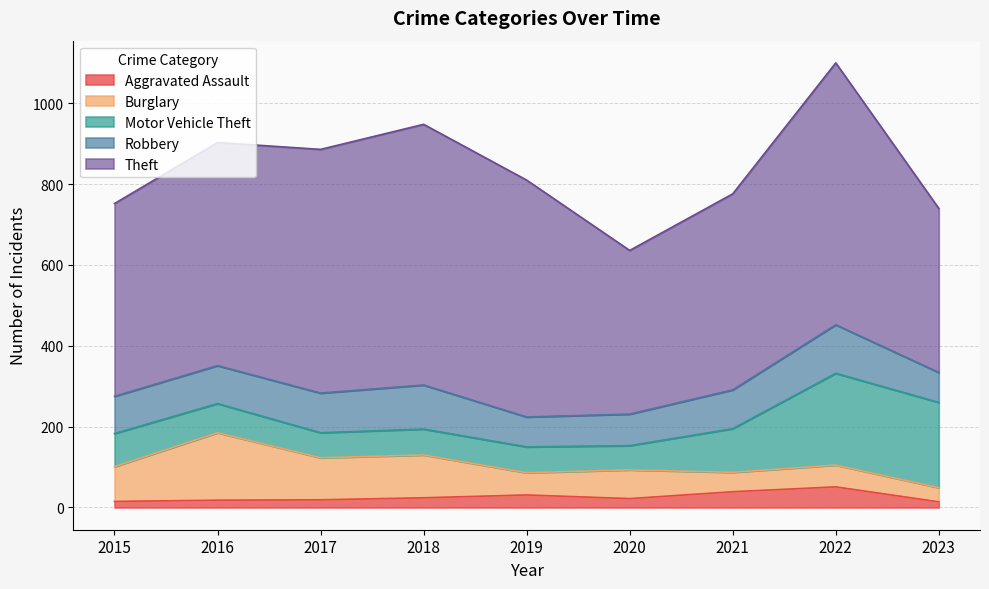

Is it true that Aggravated Assault equals 39 at 2021?

True